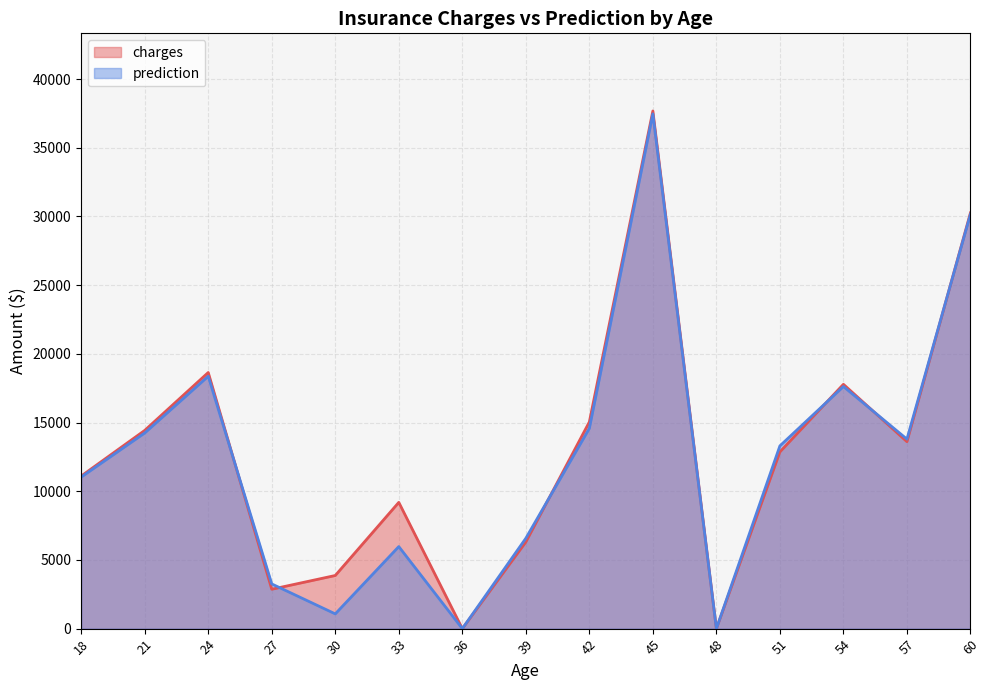

Where does the prediction series first go above 11069?

1